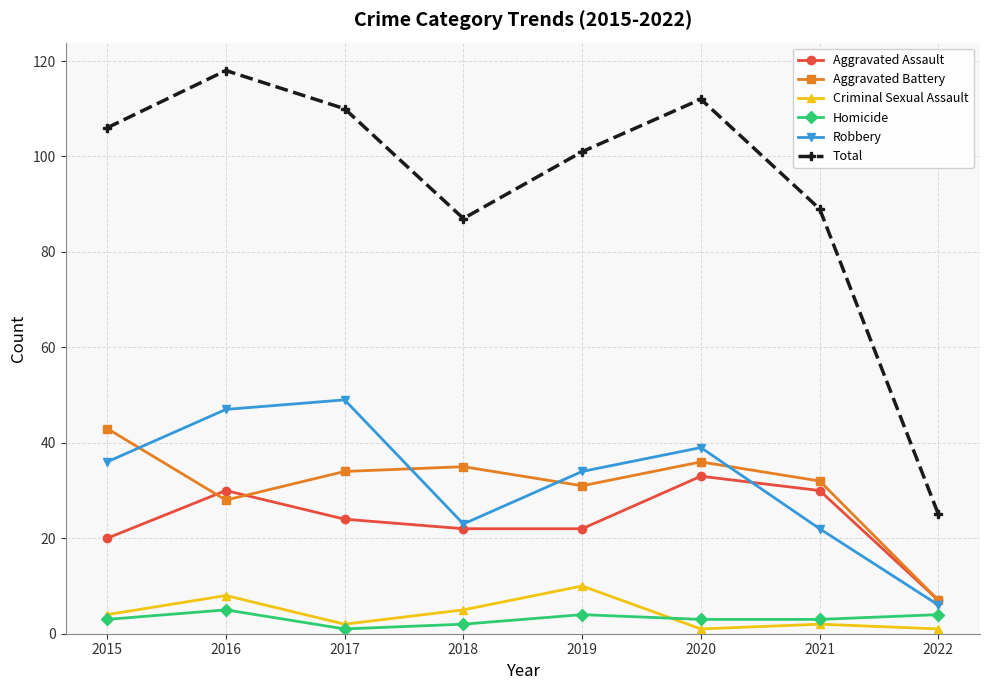

At which label does Homicide reach its peak?

2016